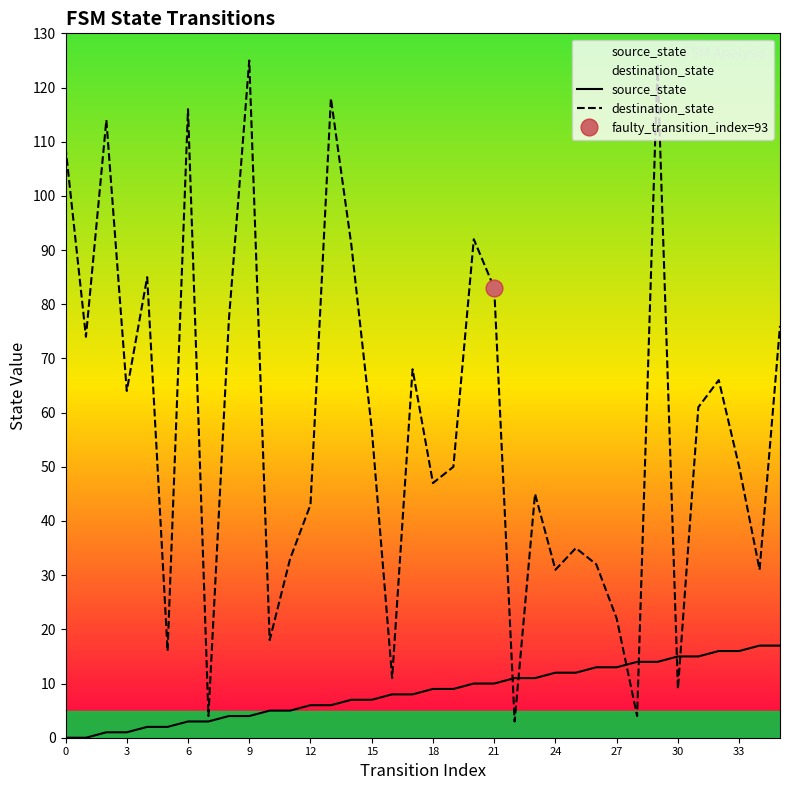

Is it true that destination_state equals 8 at 27?

False